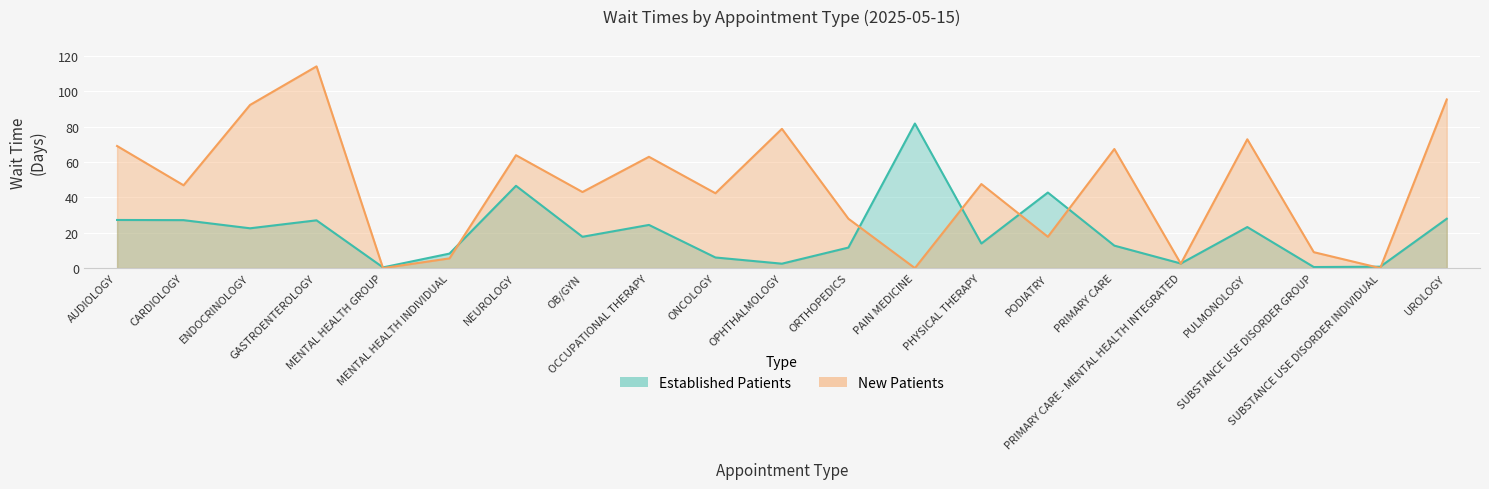

At which label is NewPatients closest to 57?

OCCUPATIONAL THERAPY